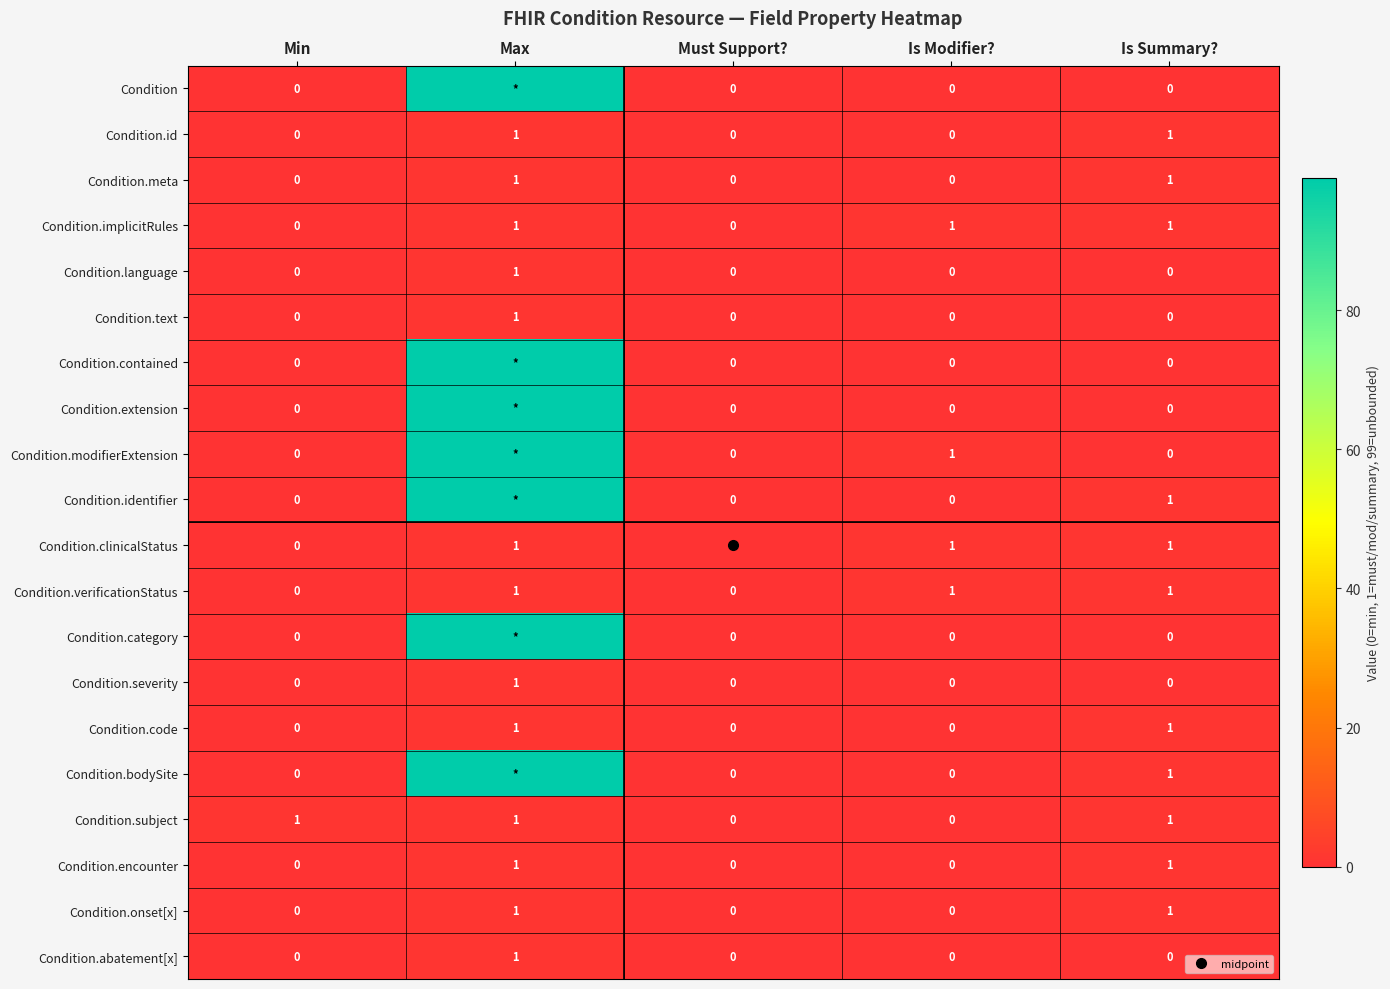

Which has a higher value, Min or Max?

Max